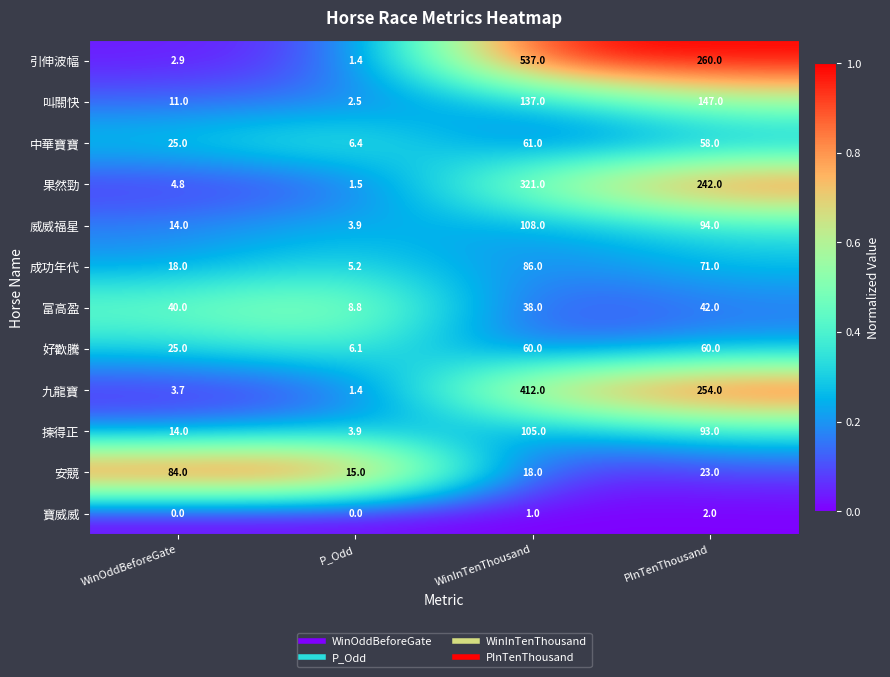

What is the difference between the maximum and second lowest values in the 九龍寶 series?

408.3